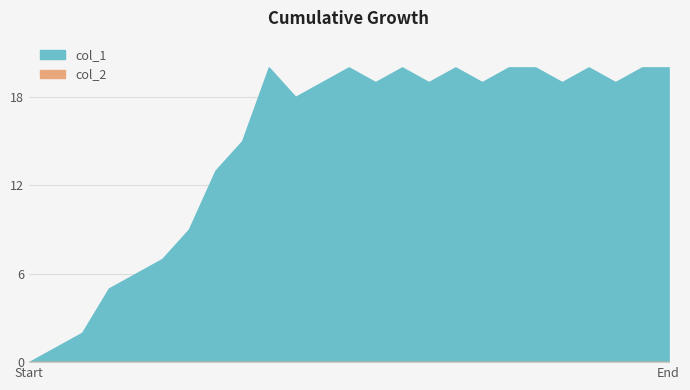

What is the value of the col_1 point at the 5th from the left?

6